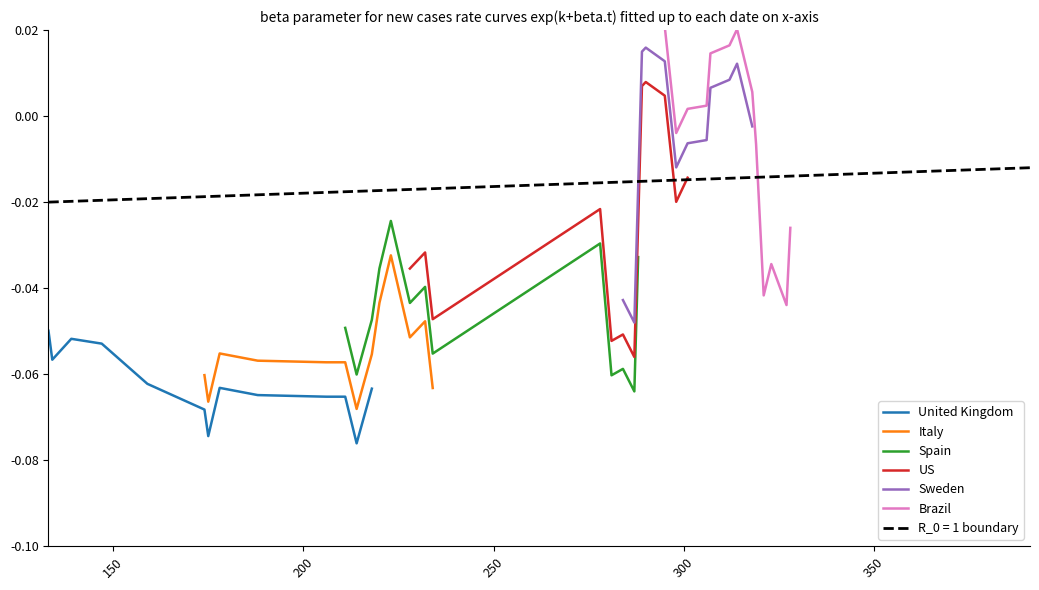

How many positive values does the Brazil series have?

7